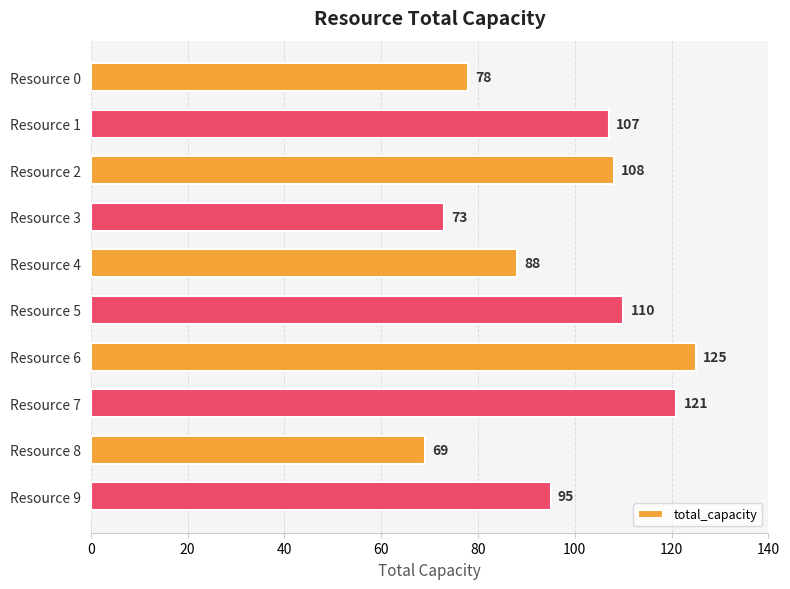

Rank the categories by value from lowest to highest.

Resource 8, Resource 3, Resource 0, Resource 4, Resource 9, Resource 1, Resource 2, Resource 5, Resource 7, Resource 6